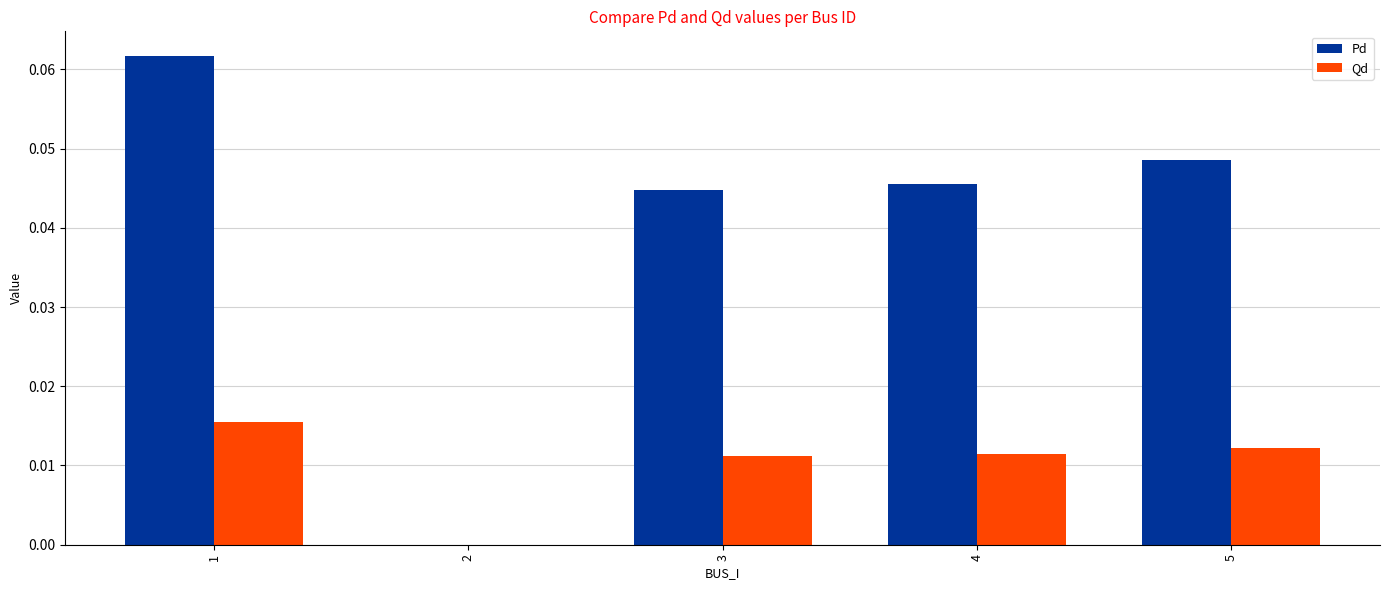

Are the bars grouped side by side (vs. stacked)?

Yes